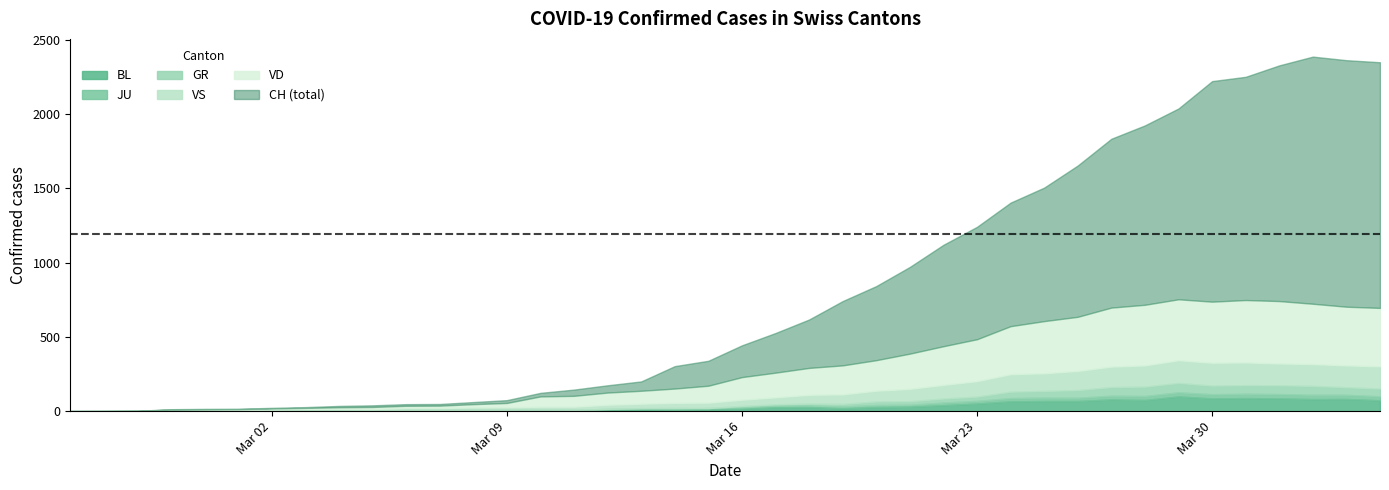

Between 2020-03-14 and 2020-03-12, which is larger?

2020-03-14